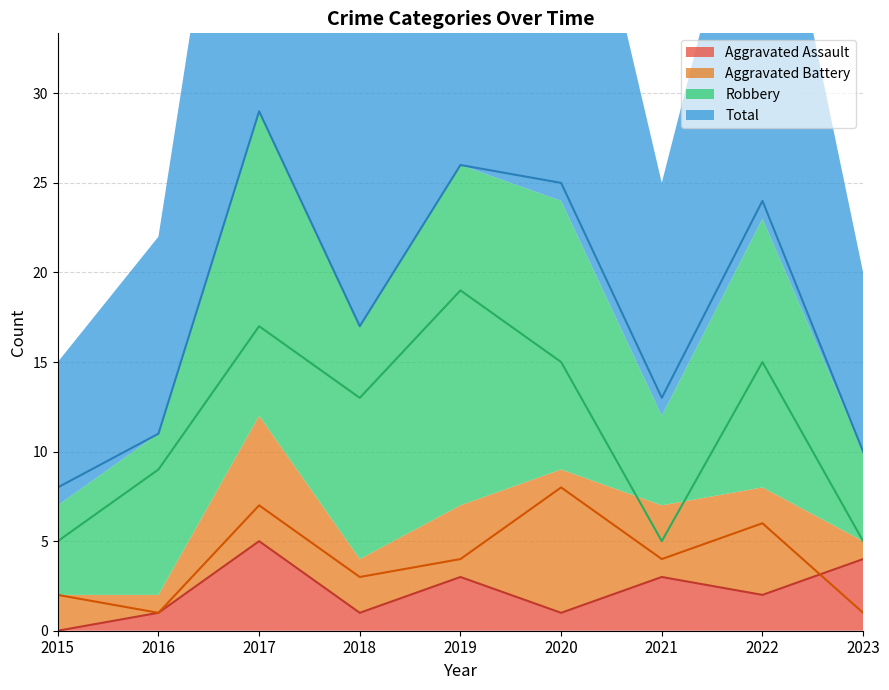

How many lines are shown in the chart?

4